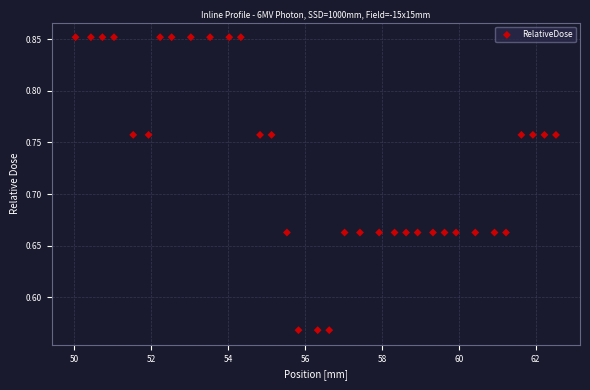

What is the range of Y values (max minus min)?

0.3